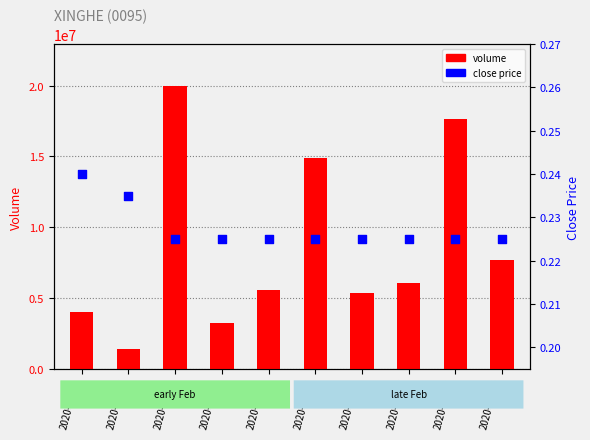

What are all the series names shown in the legend?

volume, close price